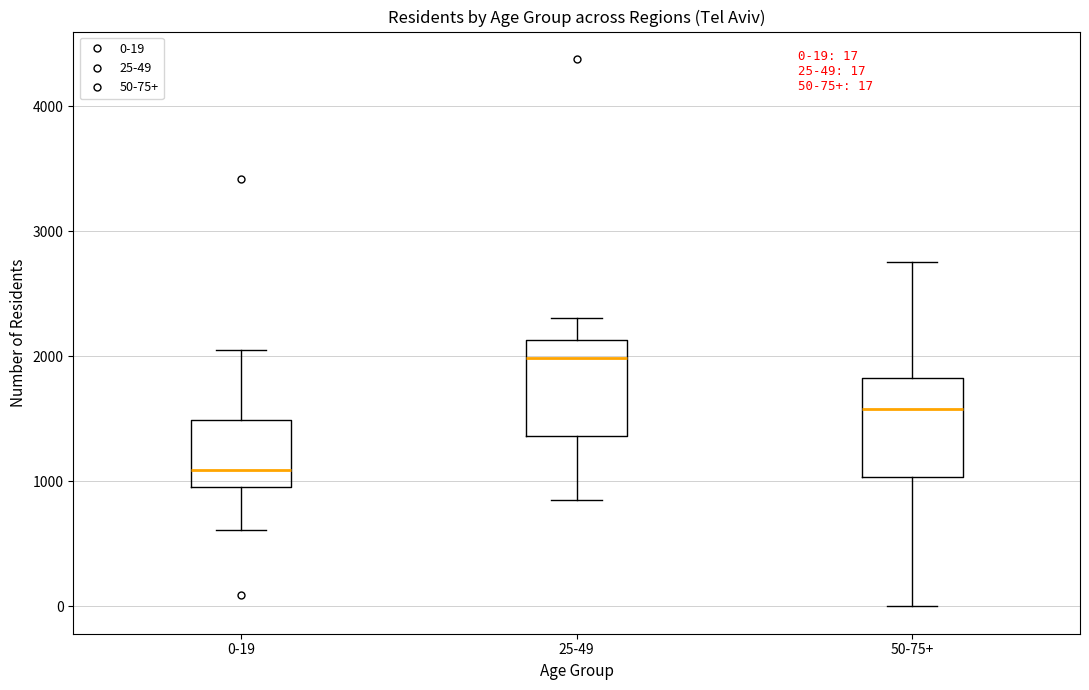

Which box's median line is the highest?

25-49